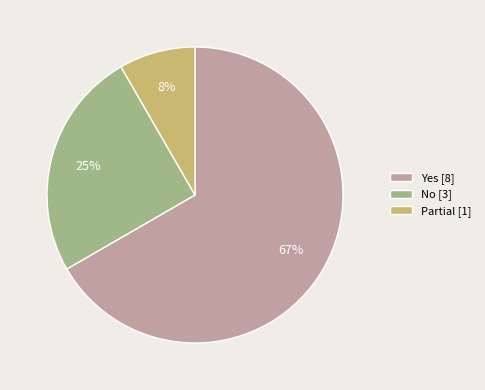

Is the sum of No [3] and Yes [8] greater than half?

Yes